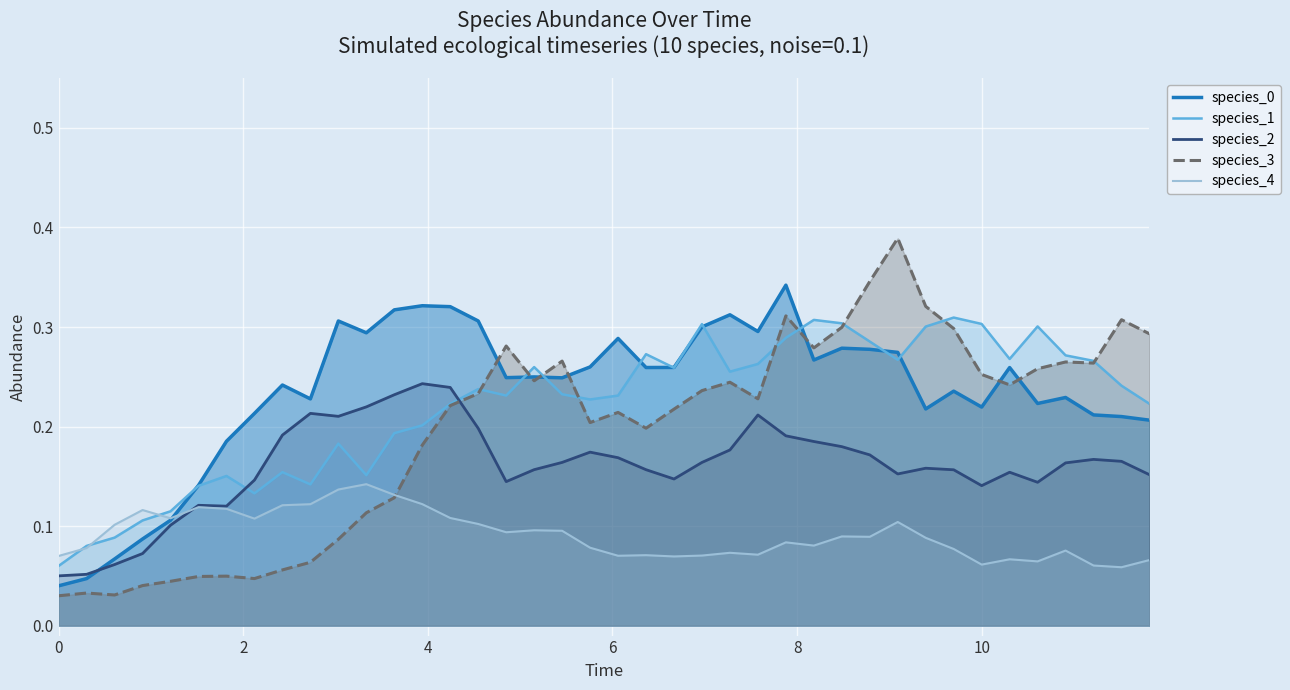

How many intersections are there between species_3 and species_2?

1